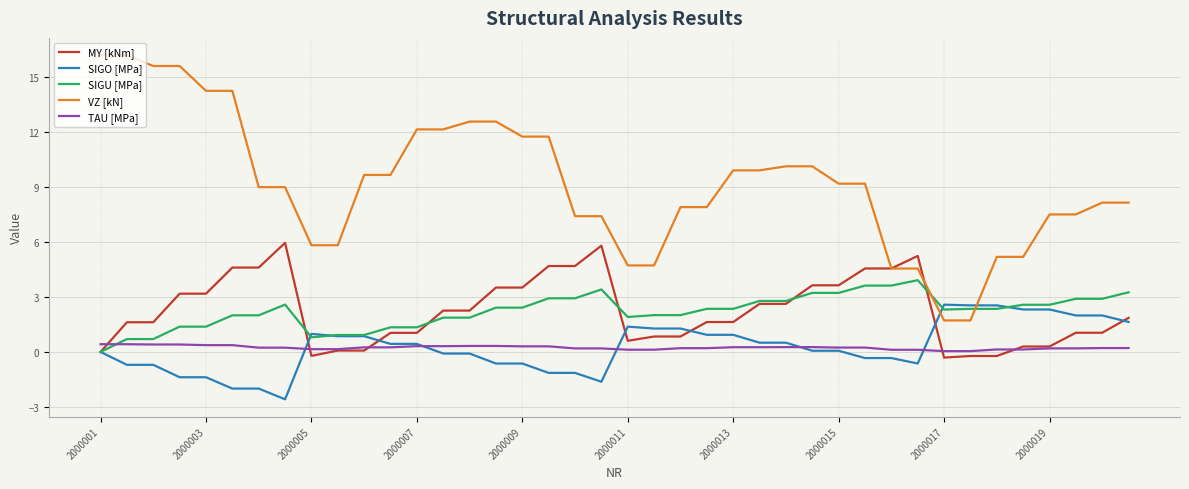

Which series has the widest spread of values?

VZ [kN]